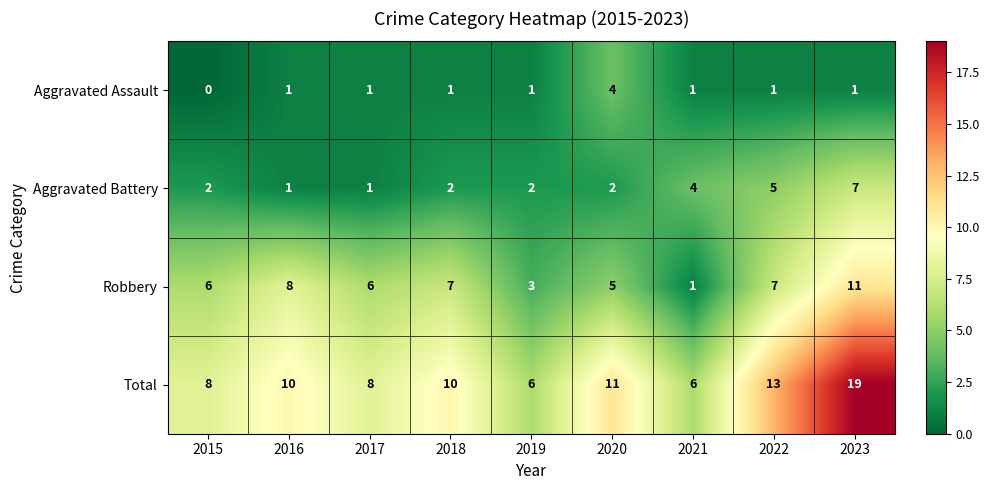

The Robbery series shows 5 at 2020. True or false?

True